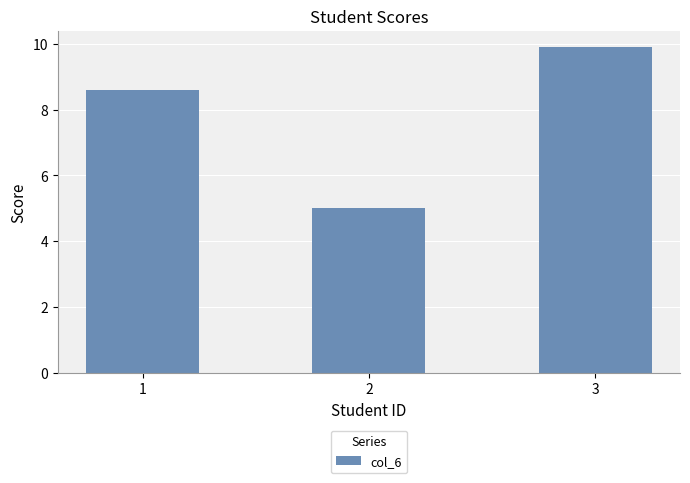

What is the ratio of the value at 3 to the value at 1?

1.2